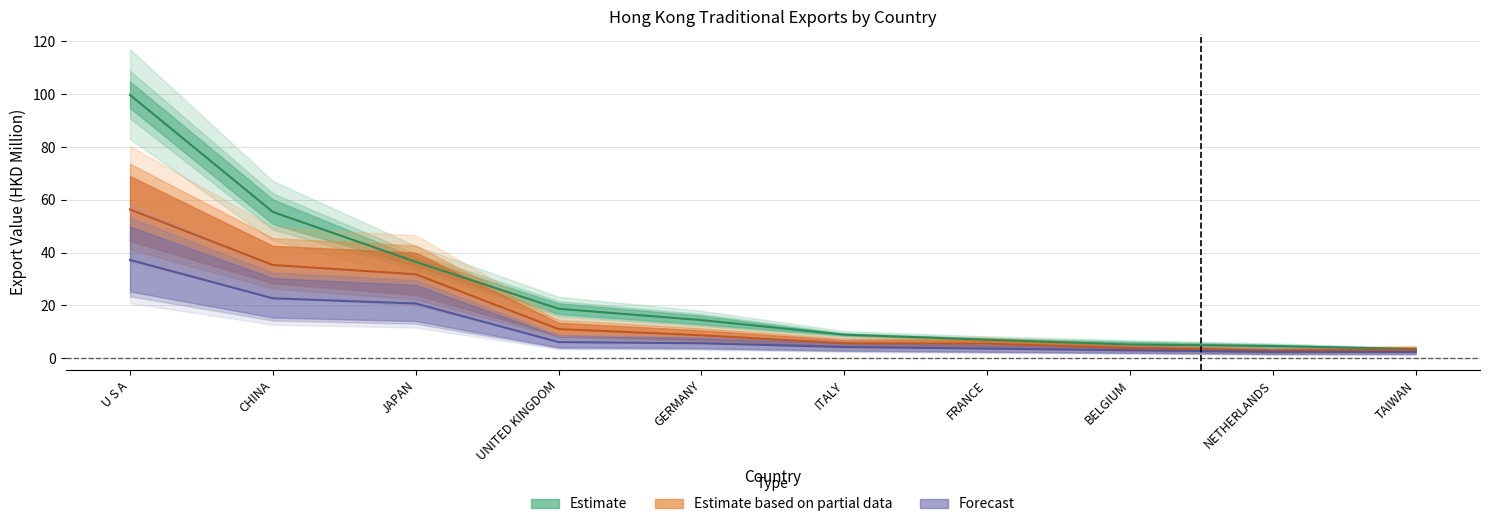

True or false: 201612 and 201808 cross at least once.

False